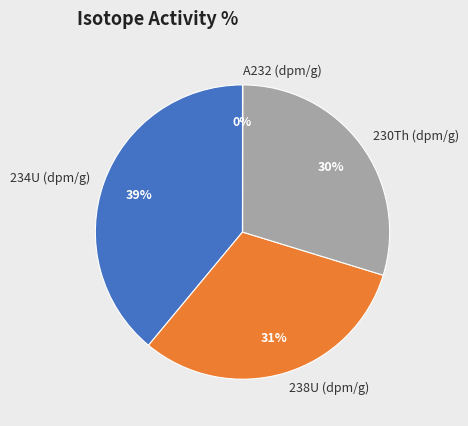

To the nearest percent, what is the average slice percentage?

25%